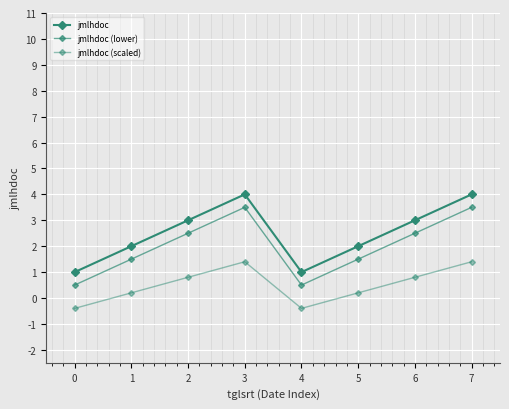

What is the sum of all jmlhdoc values?

20.0